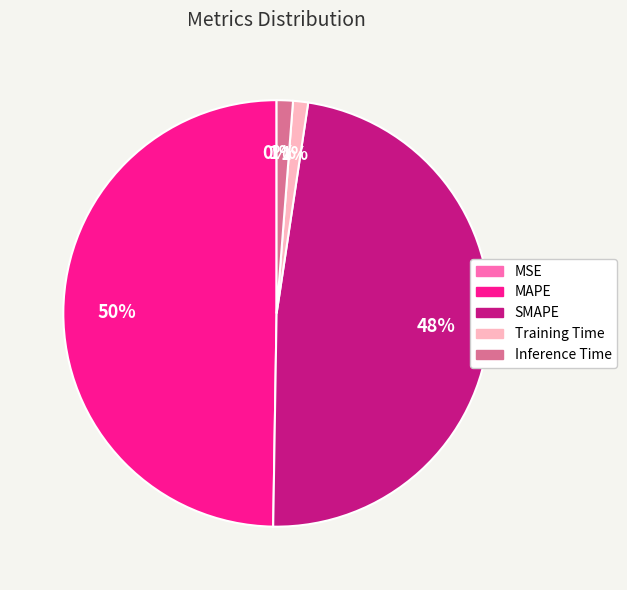

To the nearest percent, what is the combined percentage of SMAPE and MSE?

48%